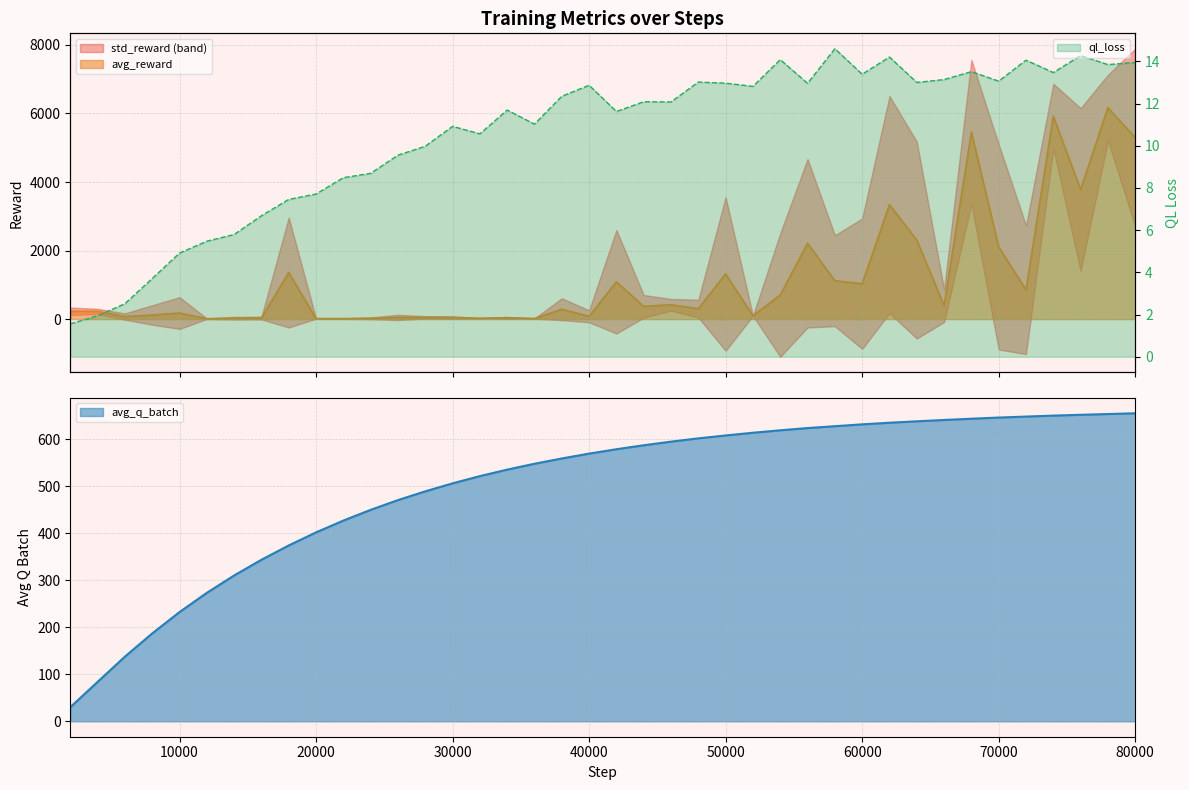

What is the total value across all series at 58000?

1763.0